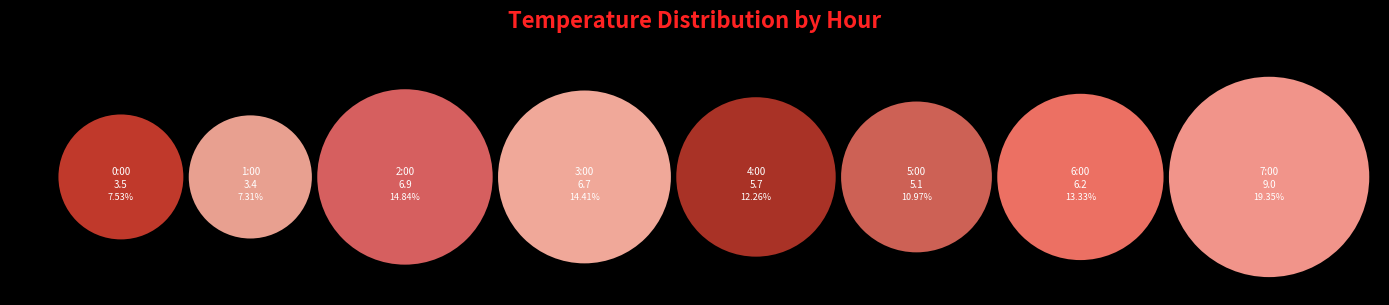

Rank the categories by value from lowest to highest.

23-05-2018 1:00, 23-05-2018 0:00, 23-05-2018 5:00, 23-05-2018 4:00, 23-05-2018 6:00, 23-05-2018 3:00, 23-05-2018 2:00, 23-05-2018 7:00